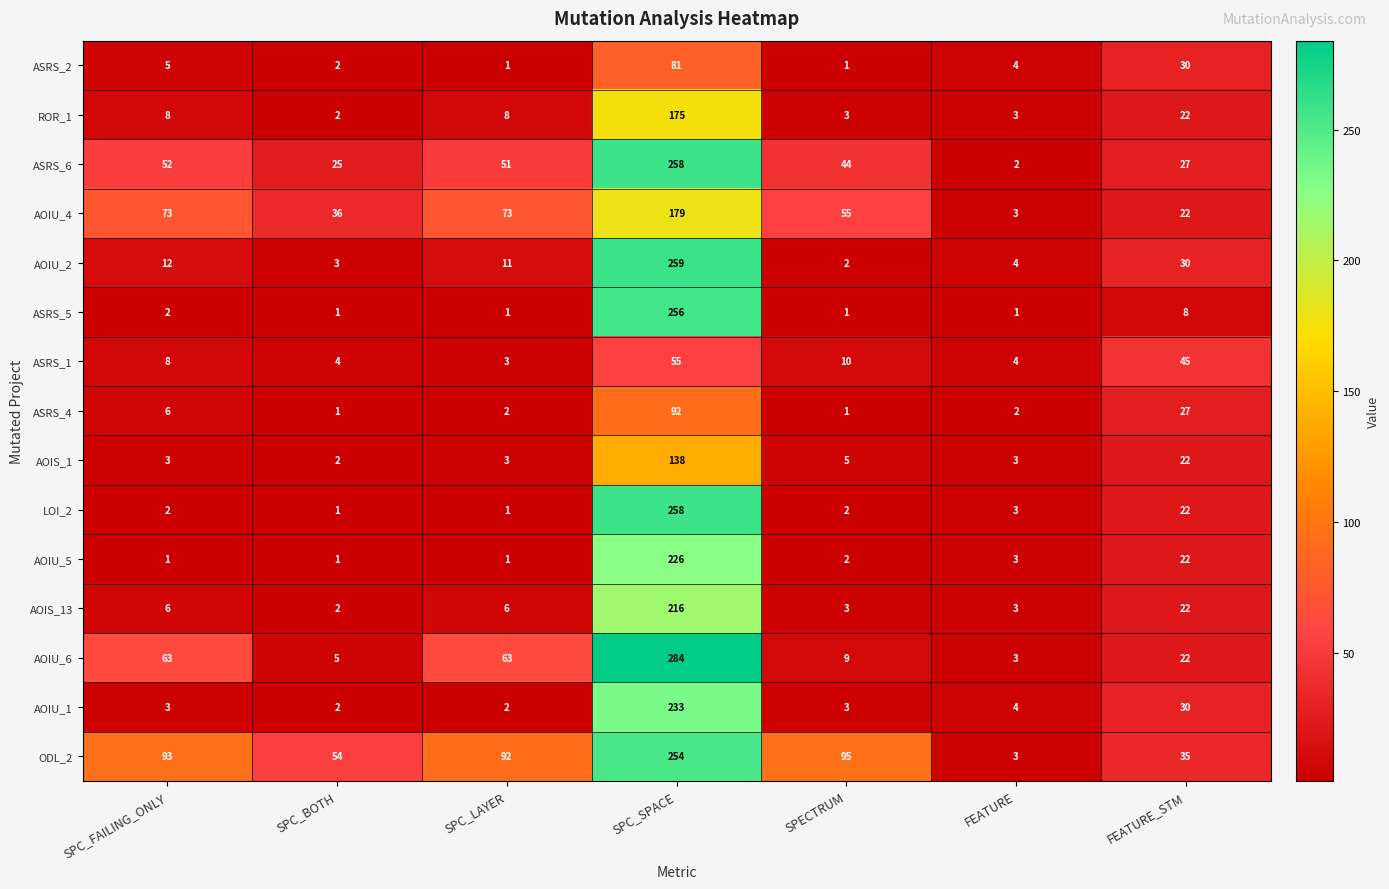

What is the smallest value displayed?

1